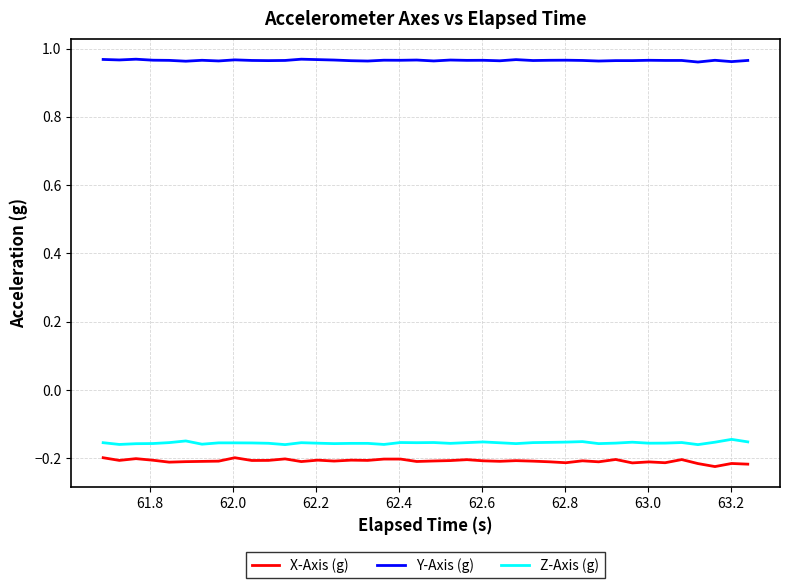

True or false: Z-Axis (g) and Y-Axis (g) intersect in this chart.

False